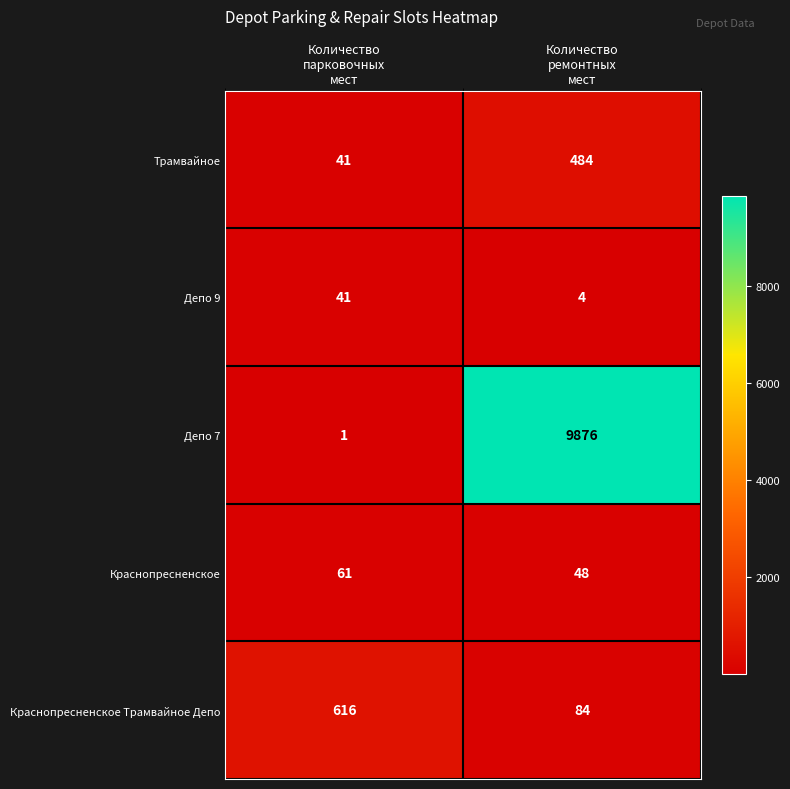

What is the highest value of the Трамвайное series?

484